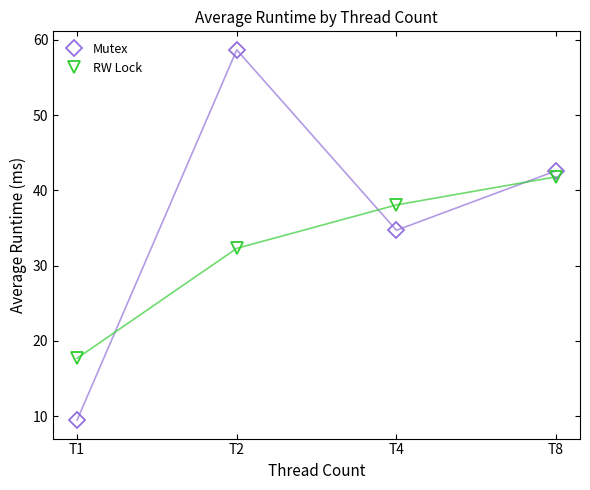

Reading left to right, extract all data points from this chart.

Mutex: T1=9.5	T2=58.7	T4=34.7	T8=42.6
RW Lock: T1=17.7	T2=32.3	T4=38.1	T8=41.8